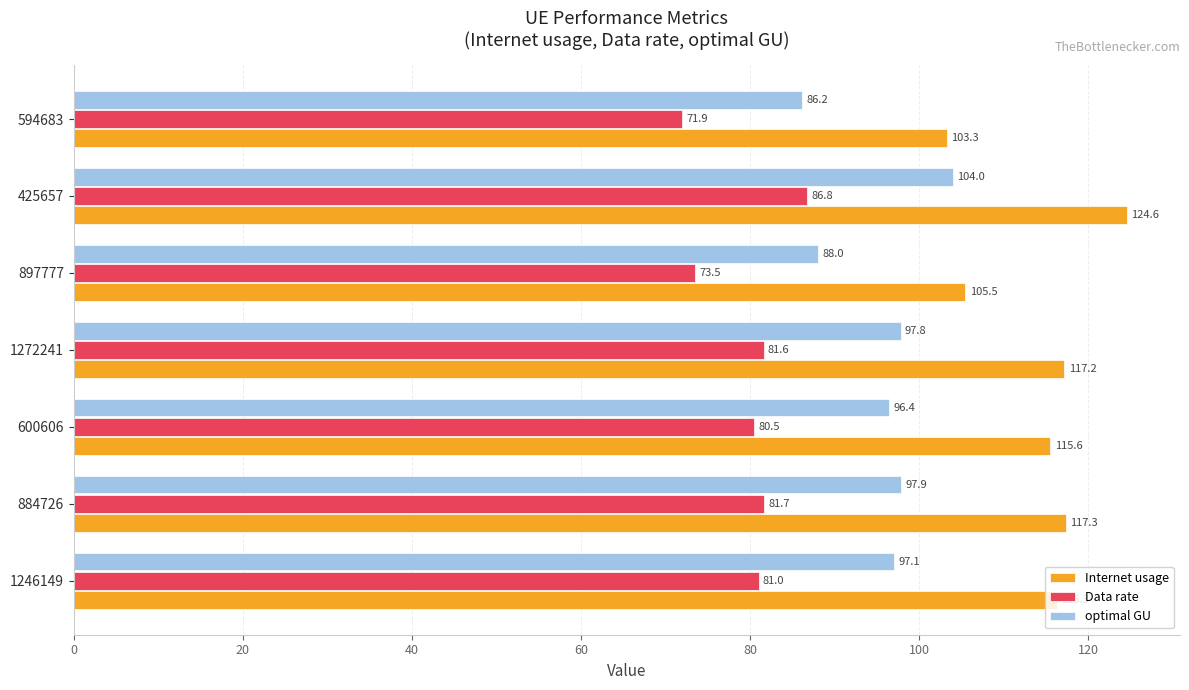

Between 884726 and 600606, which series saw the biggest shift?

Internet usage